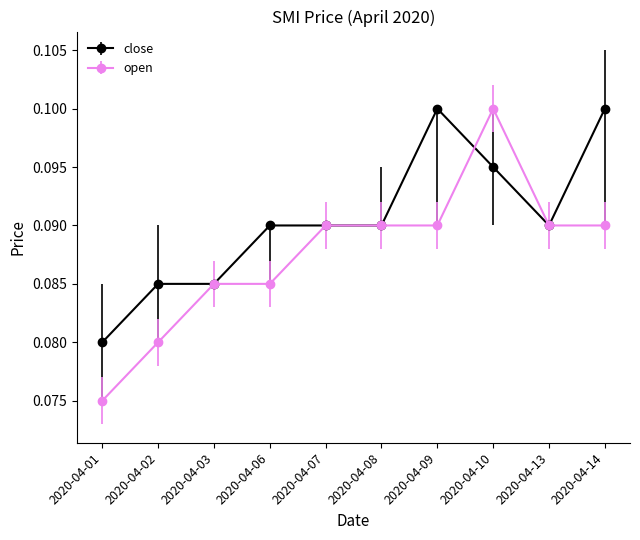

At which label does open reach its minimum?

2020-04-01